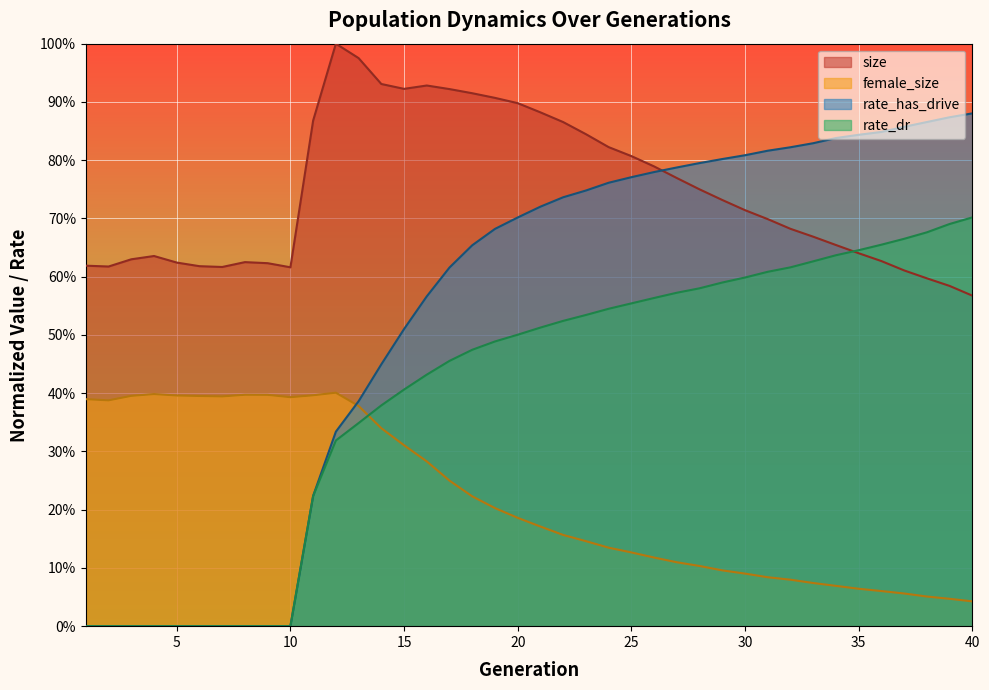

What is the difference between the female_size values at 33 and 2?

0.3